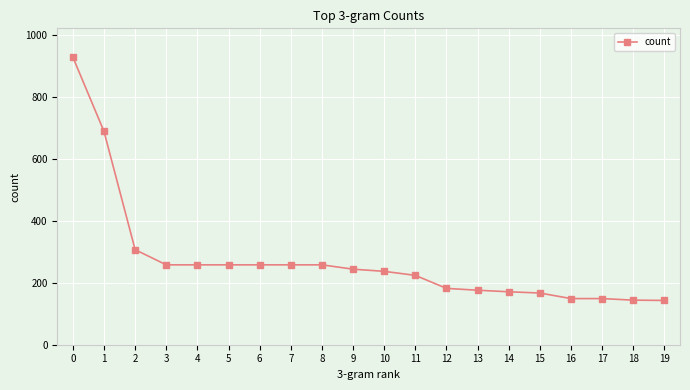

What is the smallest value displayed?

143